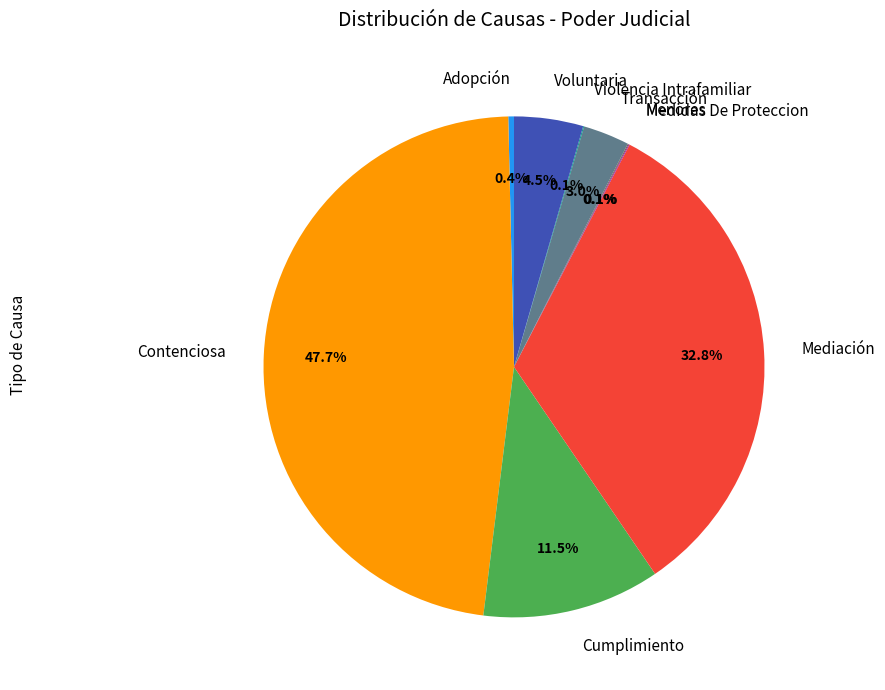

To the nearest percent, what is the average slice percentage?

11%